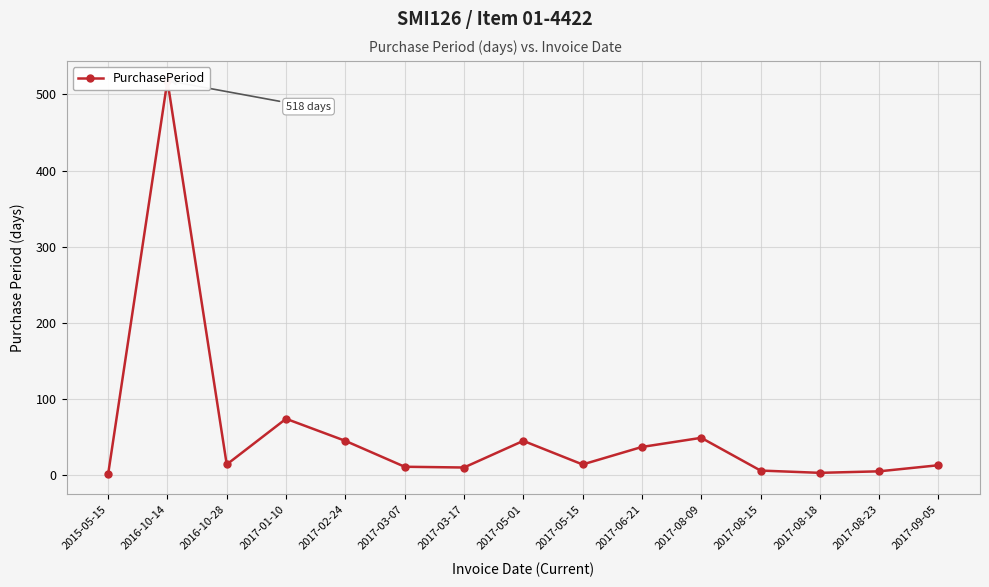

How many values are below 14?

7